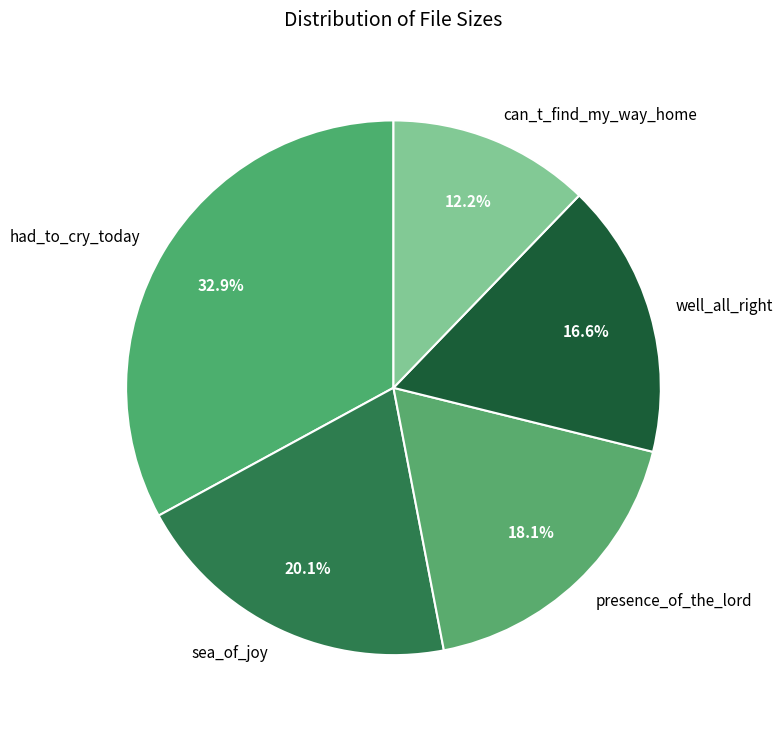

Which has a higher value, presence_of_the_lord or well_all_right?

presence_of_the_lord